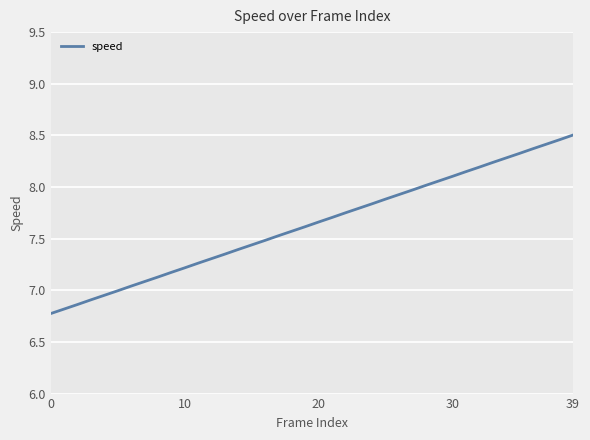

What is the difference between the second highest and minimum values?

1.7